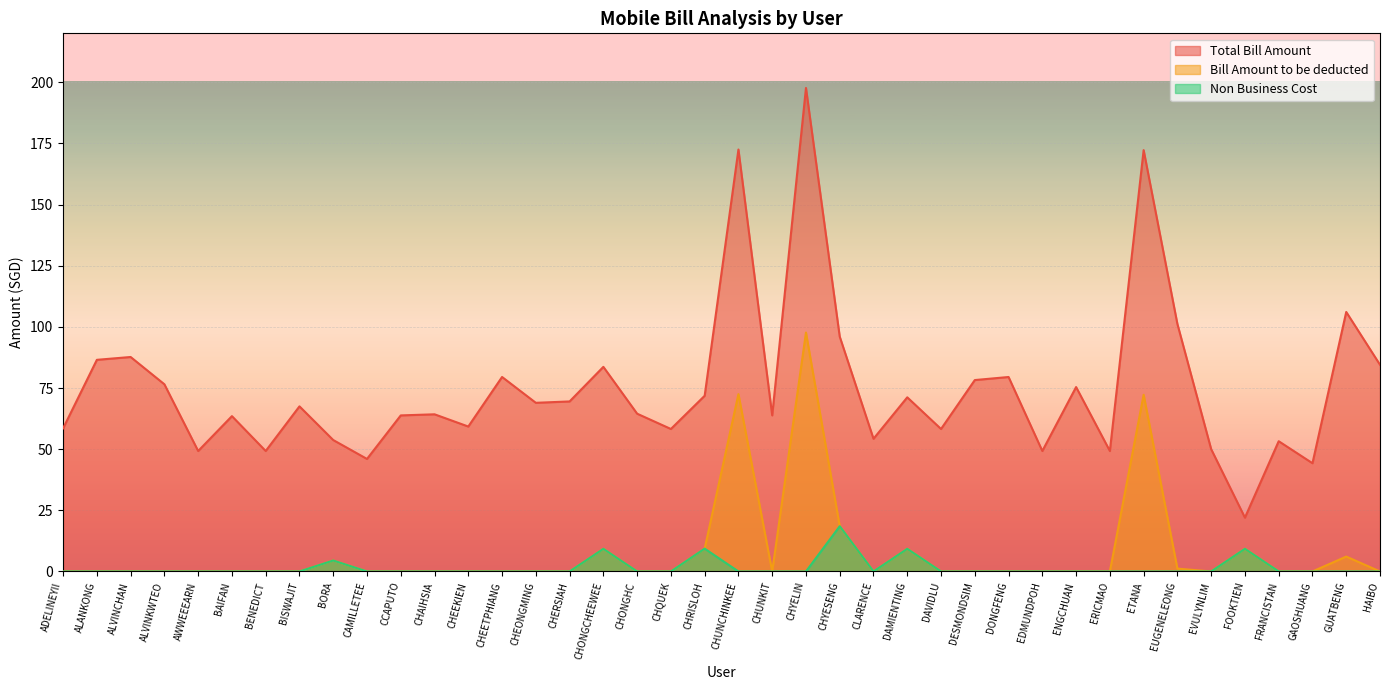

The Bill Amount to be deducted series shows 97.7 at CHYELIN. True or false?

True